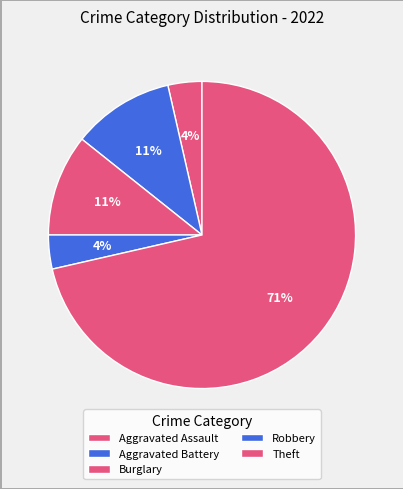

Does Theft account for over 50% of the chart?

Yes